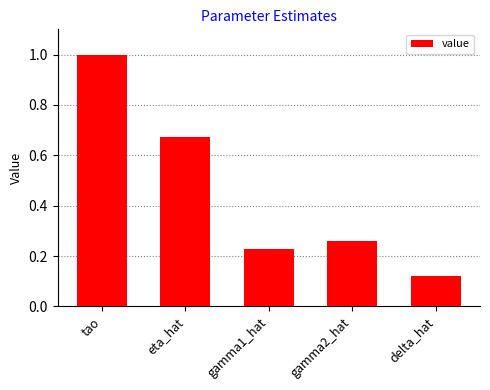

What is the label of the 1st bar from the right?

delta_hat